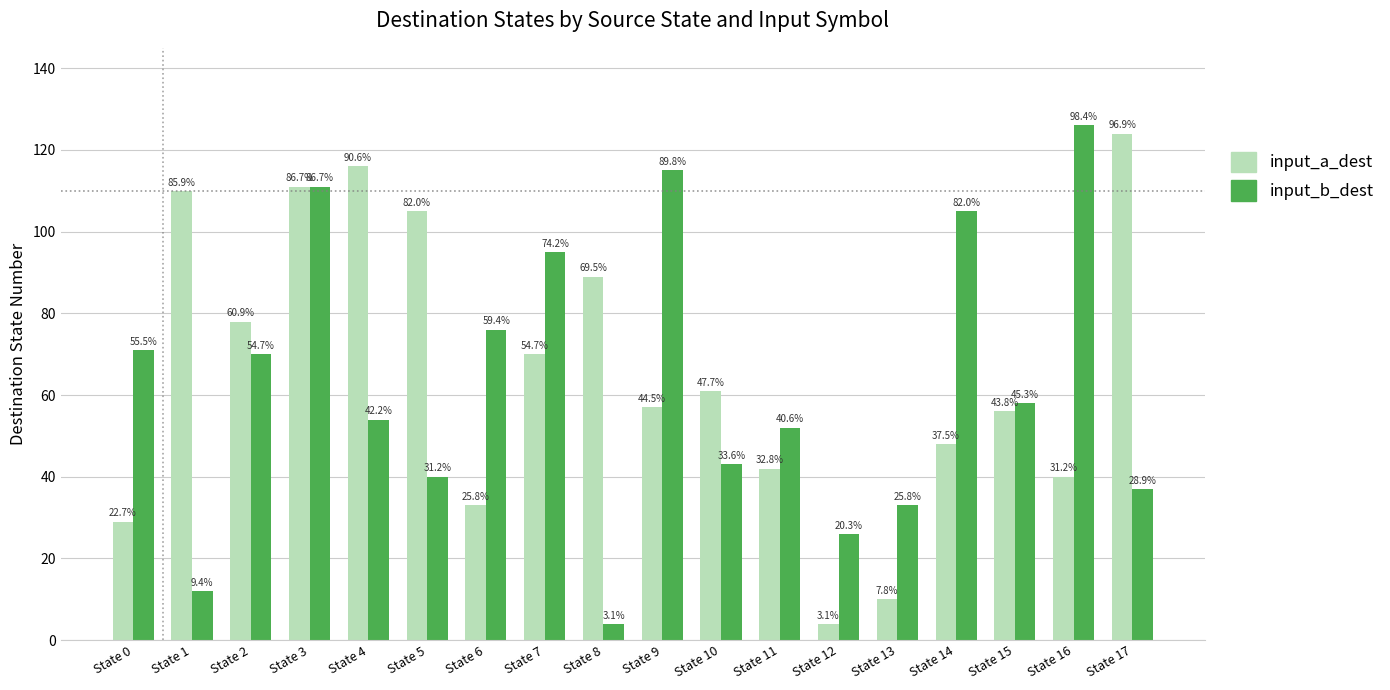

Does the chart contain stacked bars?

No